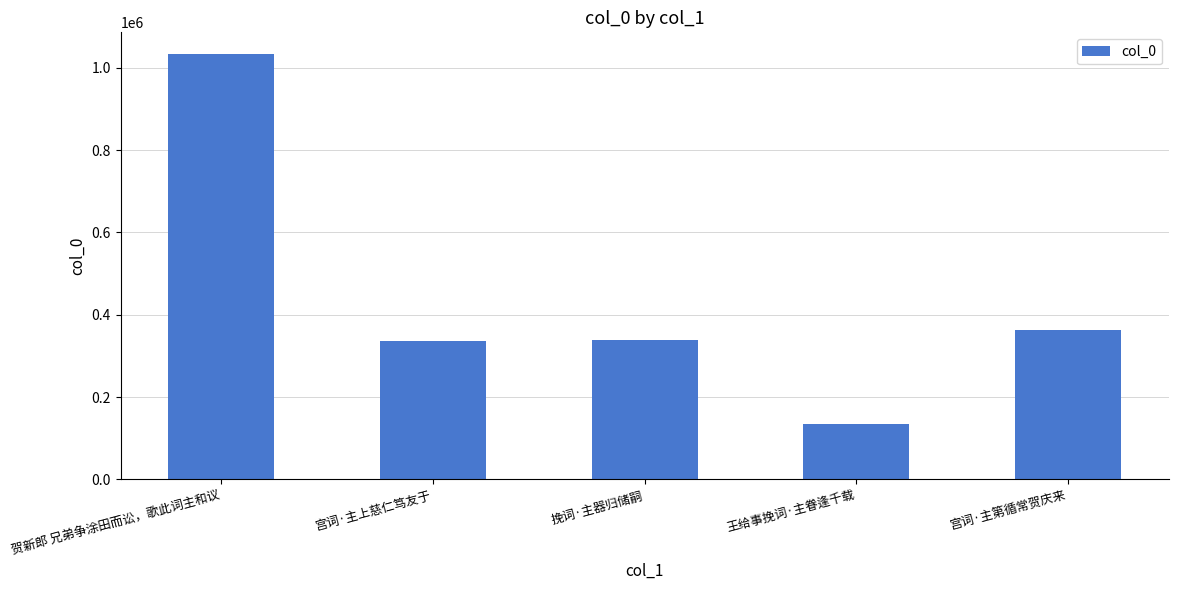

How many data points does each series have?

5